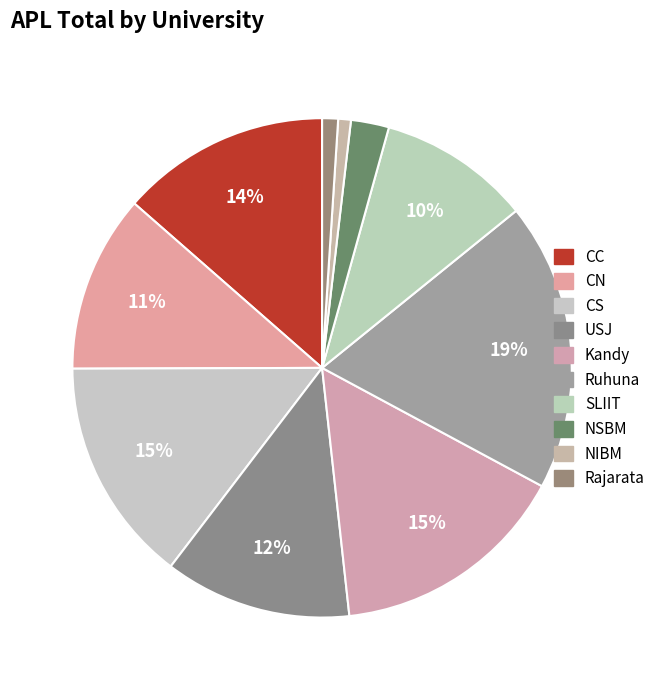

To the nearest percent, what percentage of the pie is USJ?

12%